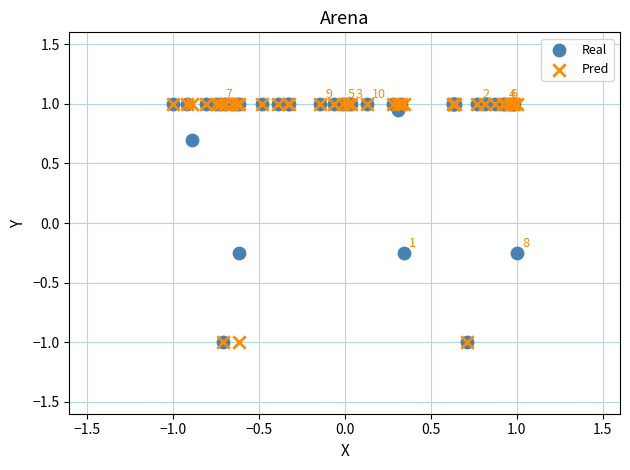

What are all the series names shown in the legend?

Real, Pred